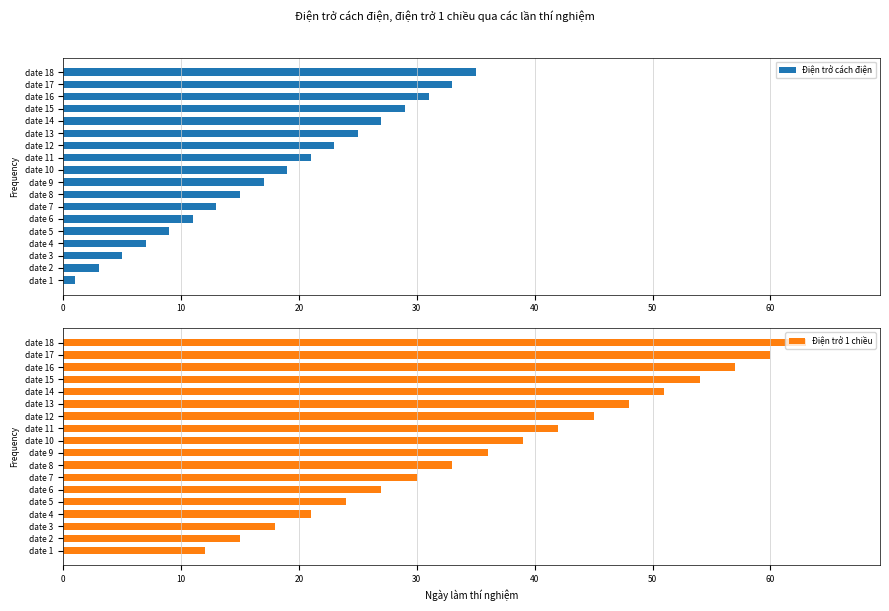

At how many categories does at least one series exceed 17?

16